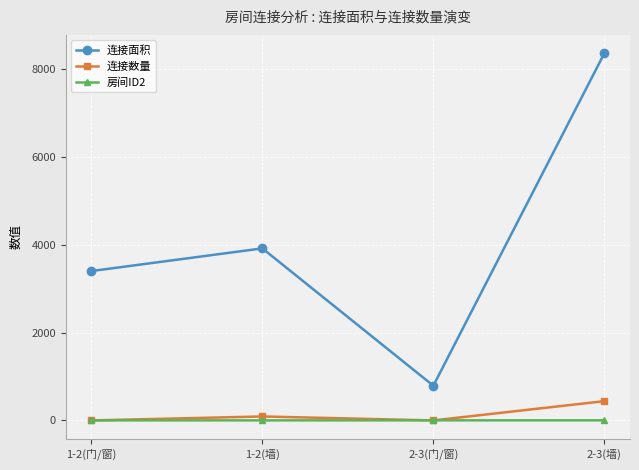

What is the minimum value shown in the chart?

1